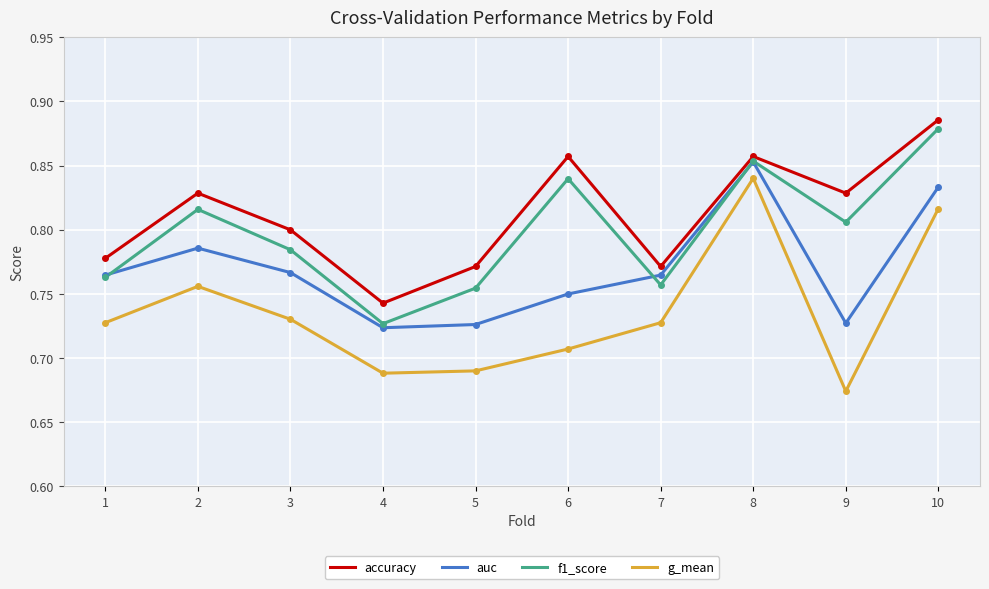

What is the difference between the maximum and second lowest values in the g_mean series?

0.2